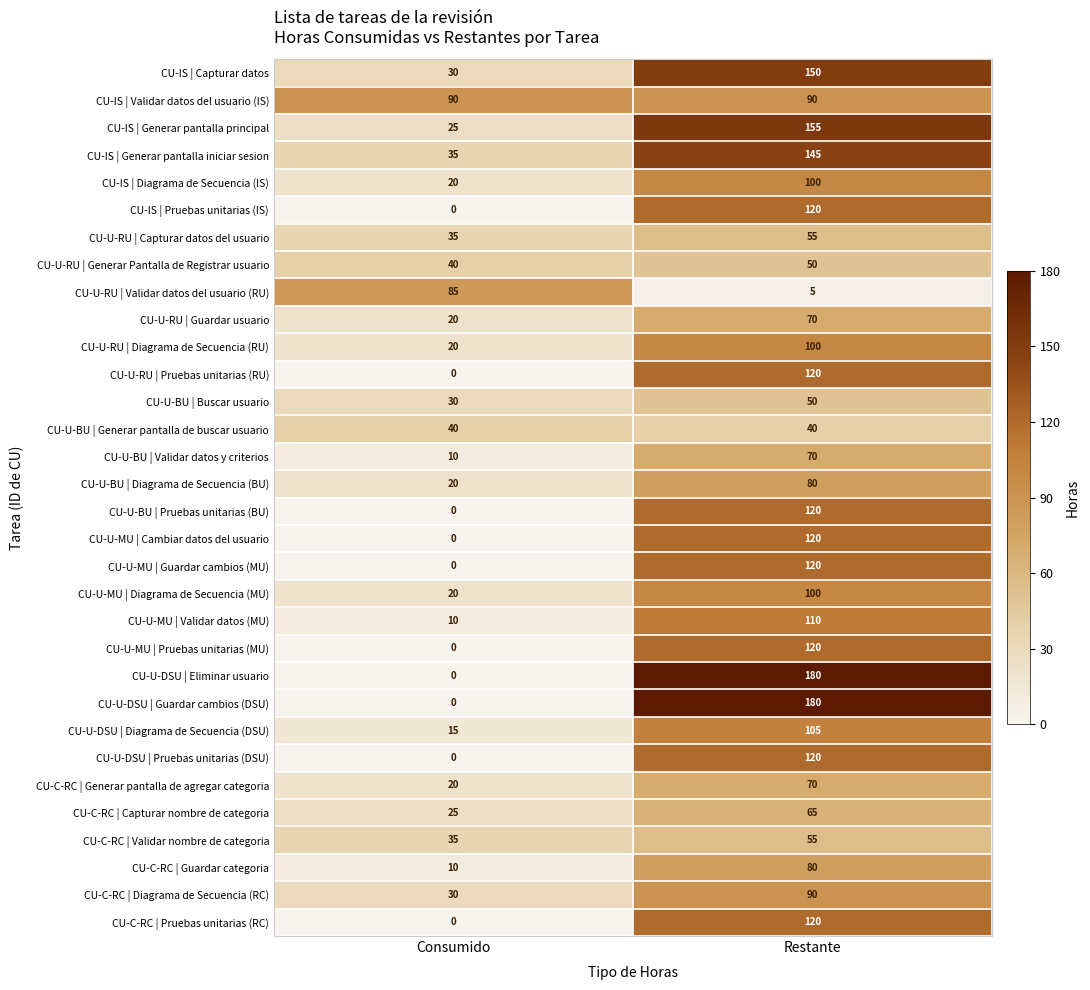

What is the difference between the maximum and minimum values in the CU-U-RU | Capturar datos del usuario series?

20